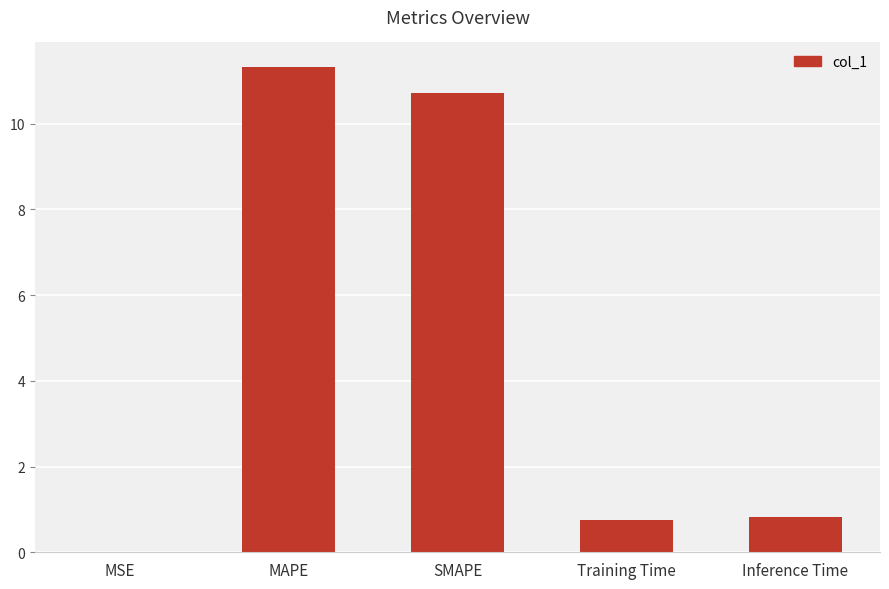

The value at Inference Time is 0.3. True or false?

False